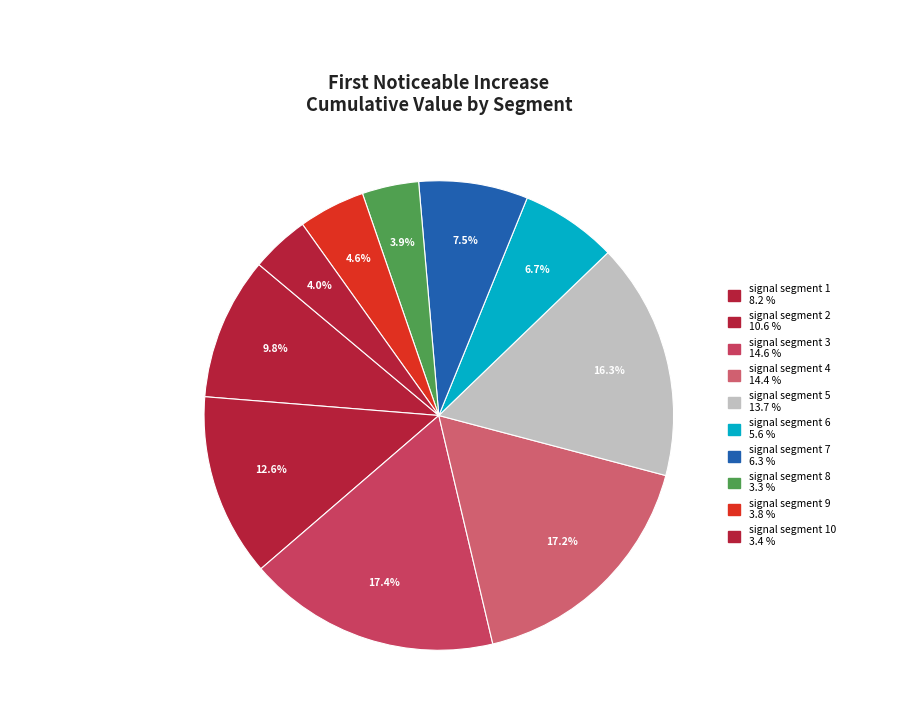

Count the number of slices in the pie.

10